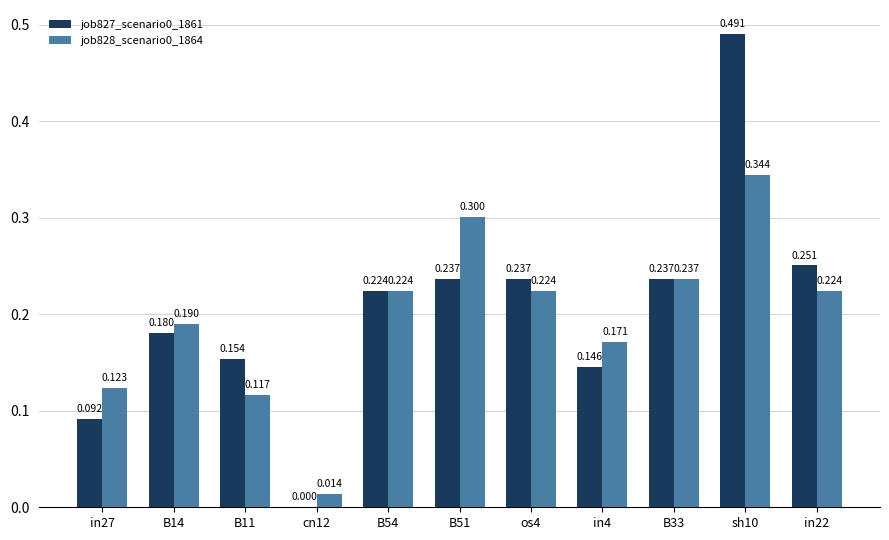

Count the number of categories in the chart.

11